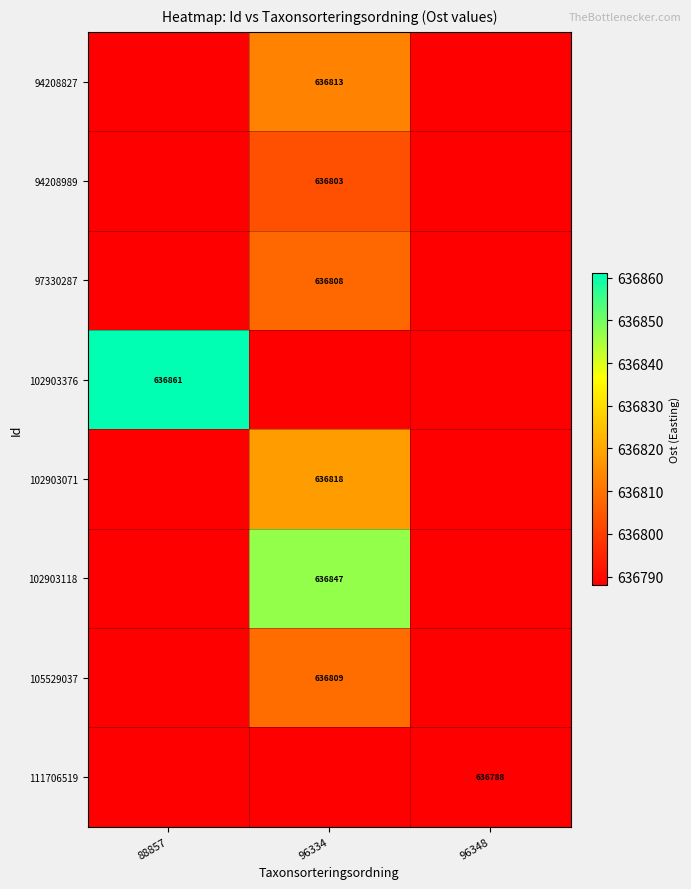

True or false: 102903118 has a value of 380776 at 96334.

False